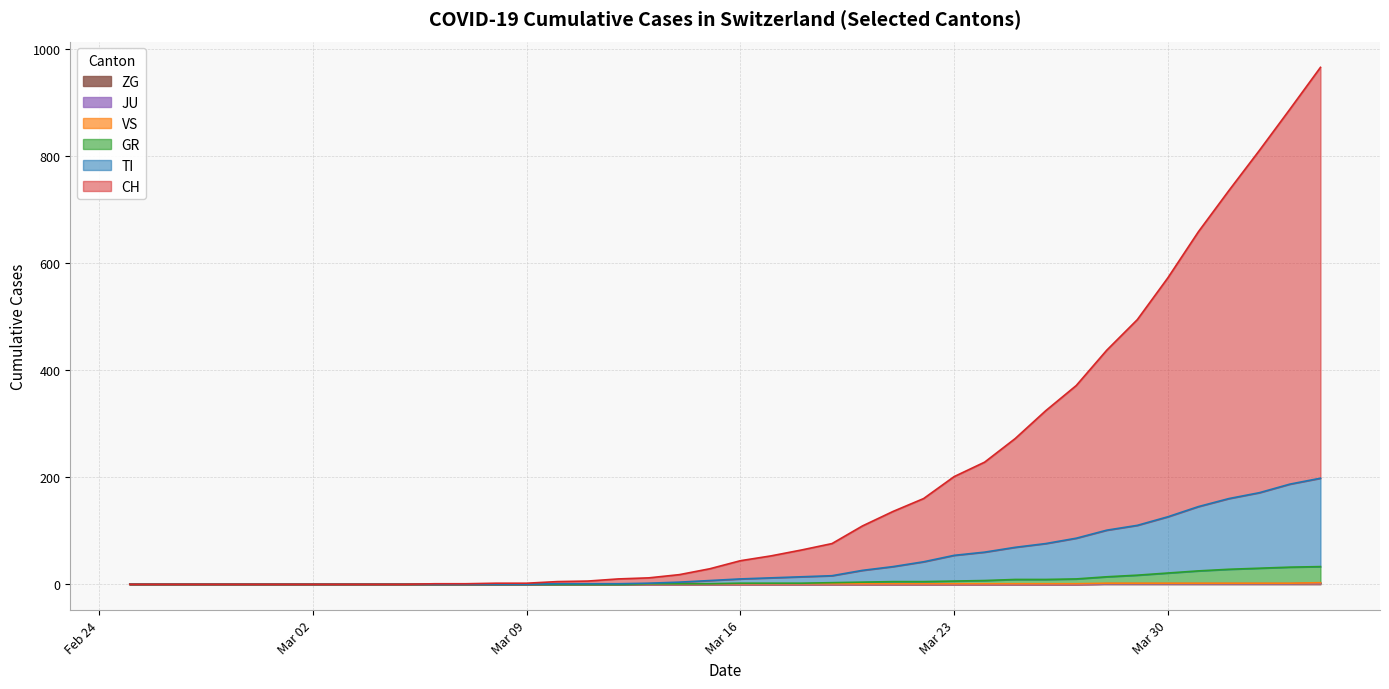

What is the average value of the CH series?

192